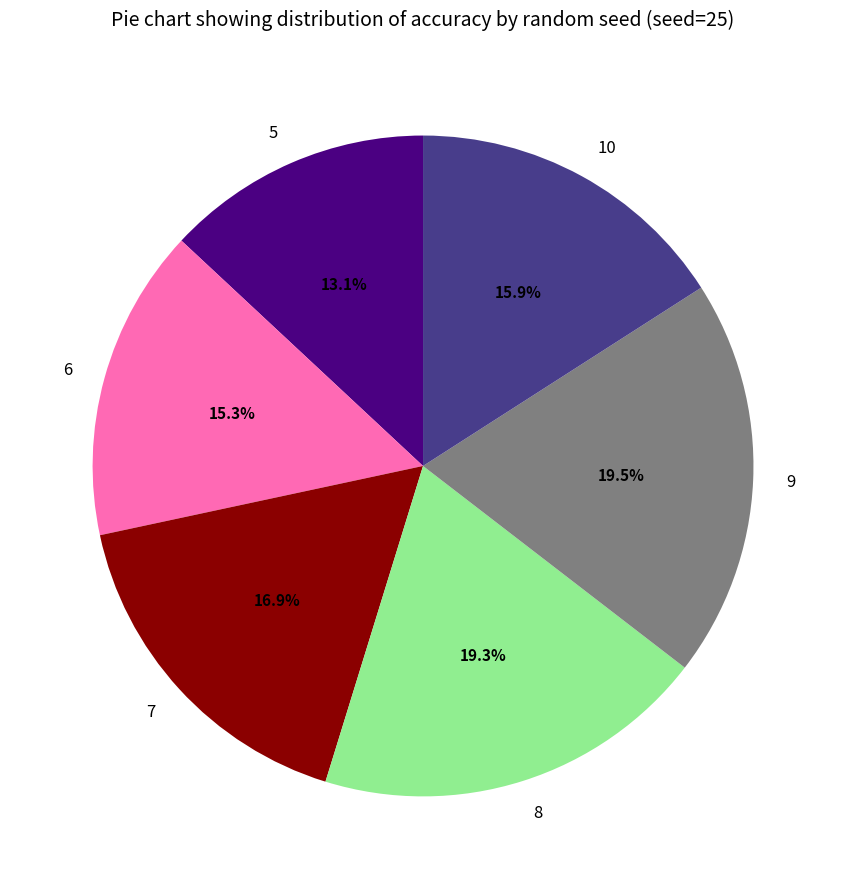

To the nearest percent, what is the average slice percentage?

17%